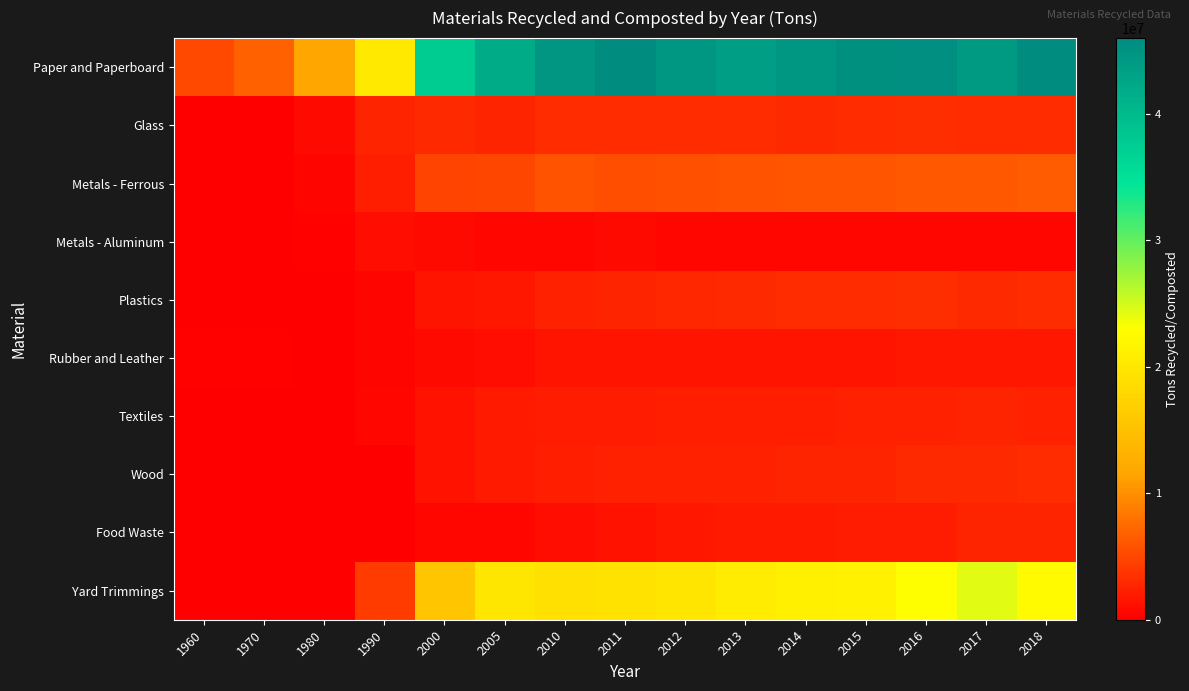

Which series has the largest total across all categories?

Paper and Paperboard